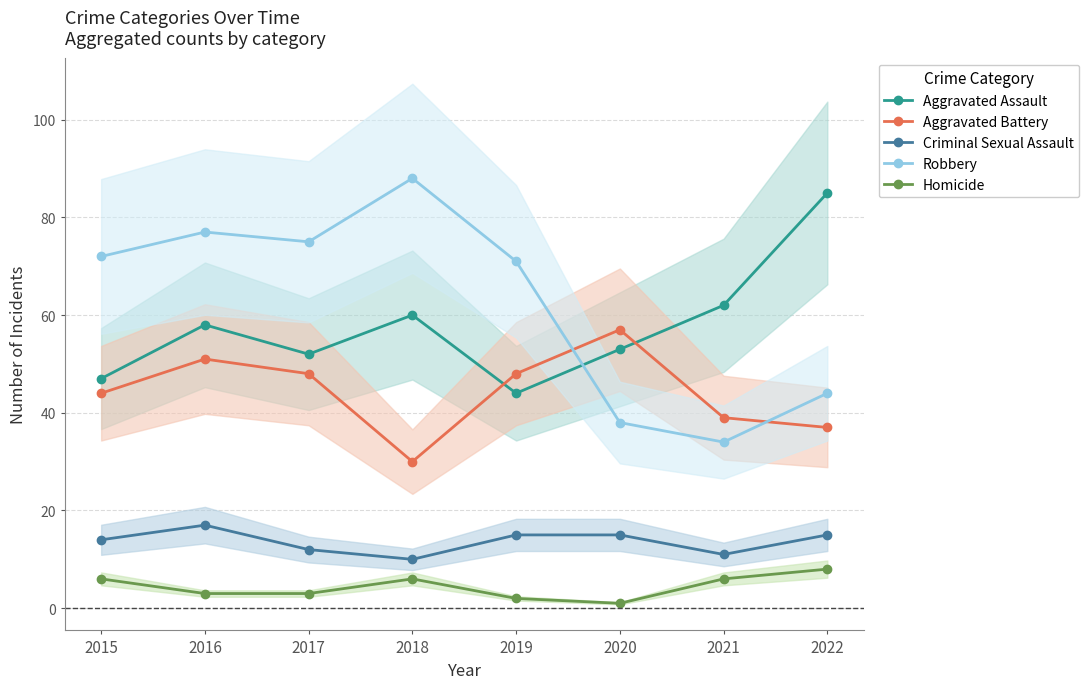

How many data points in Robbery are above 72?

3